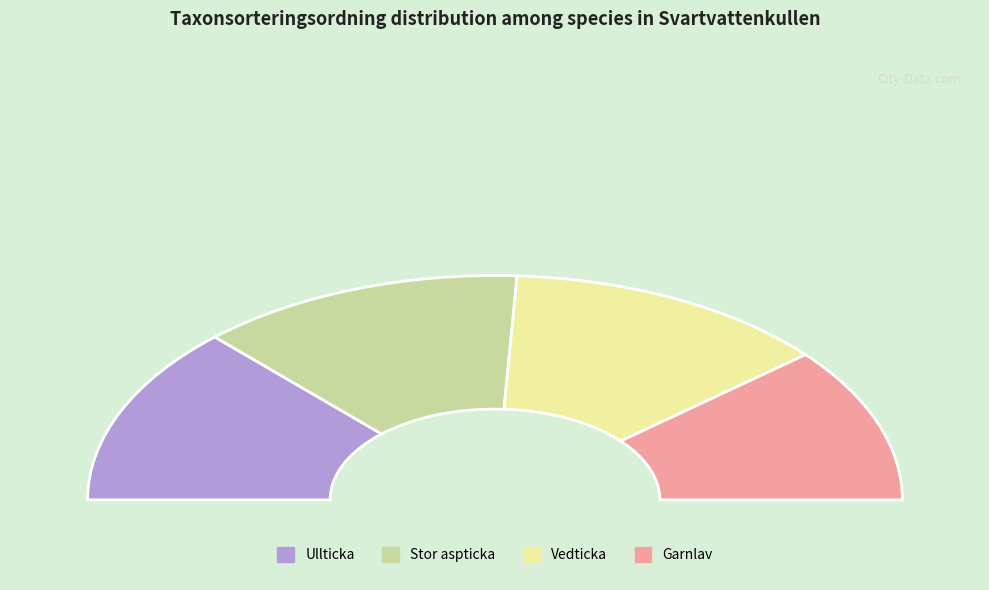

What is the smallest slice in the pie chart?

Garnlav